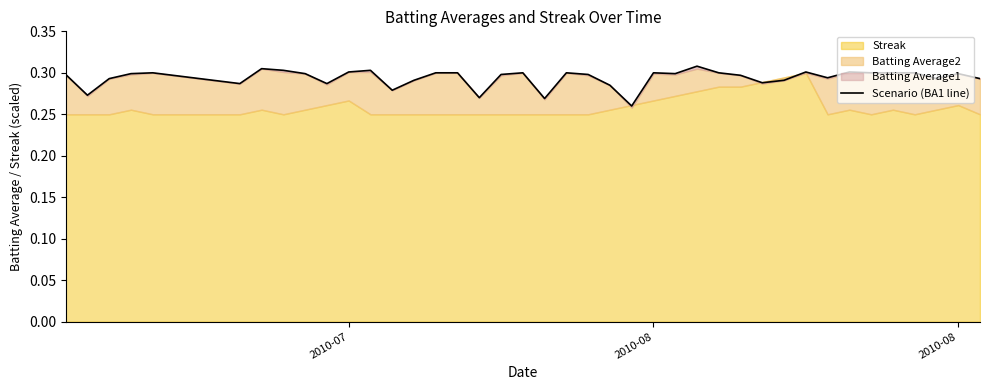

How many lines are shown in the chart?

1